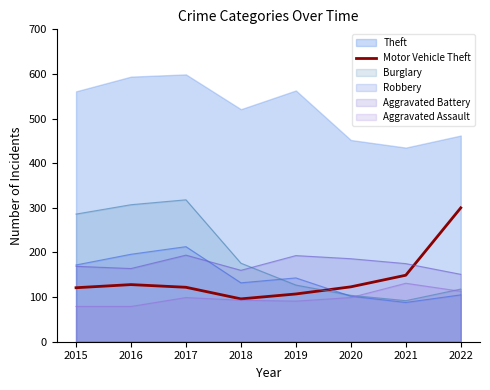

Is the value of Burglary at 2015 greater than the value of Aggravated Battery at 2018?

Yes